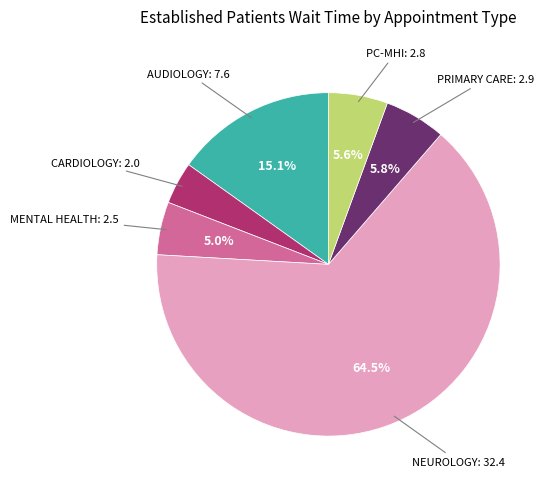

Is there a majority slice in this chart?

Yes